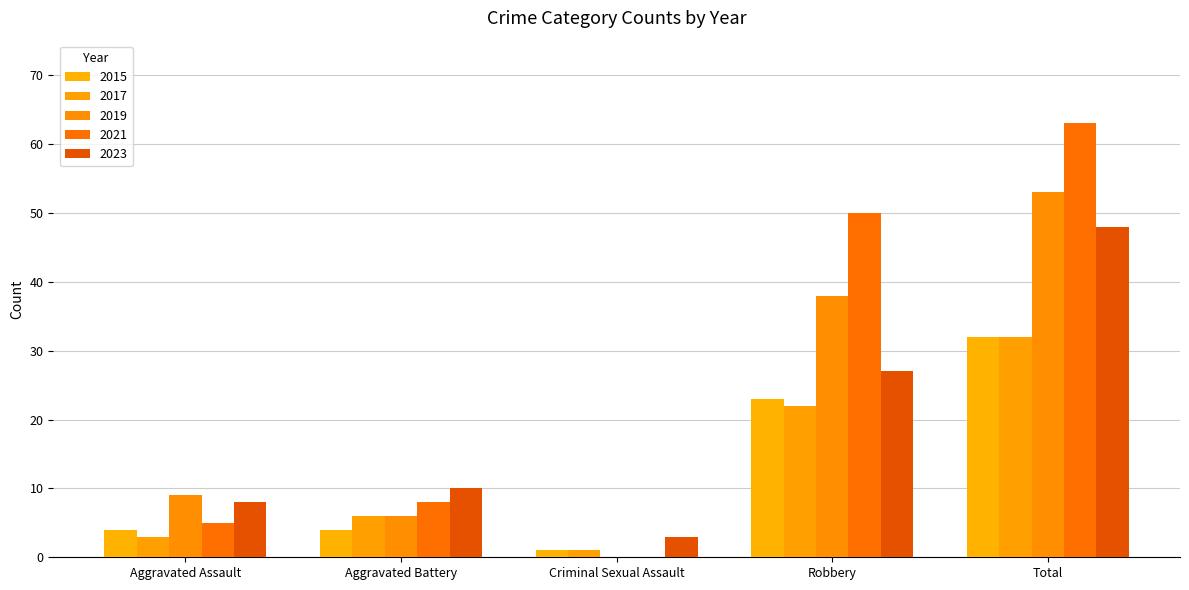

What position from the right is Total?

1